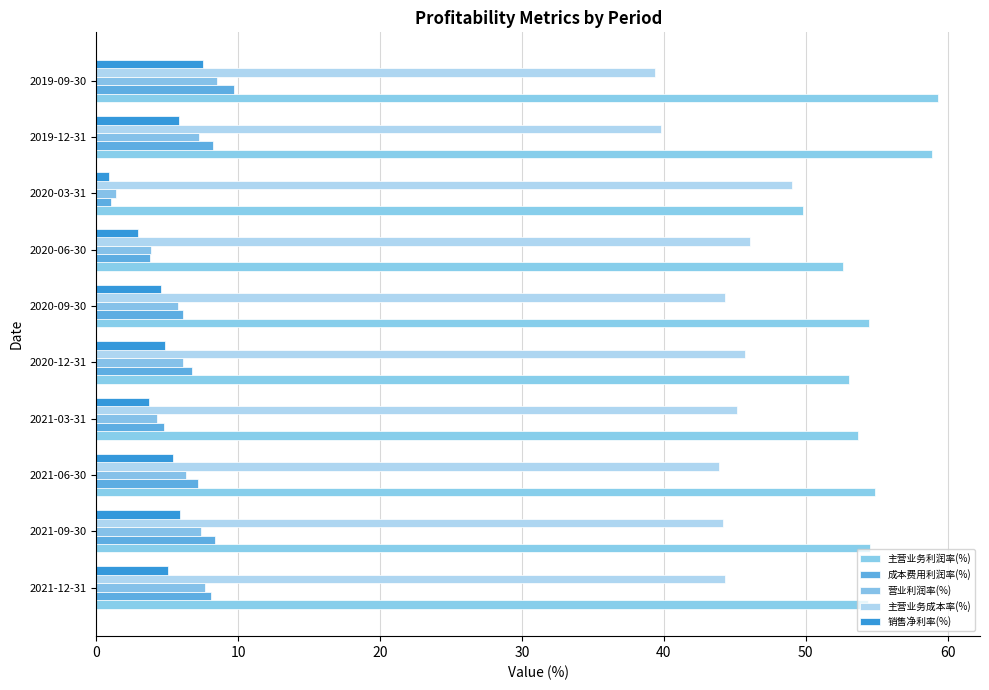

What is the minimum value for 销售净利率(%)?

0.9